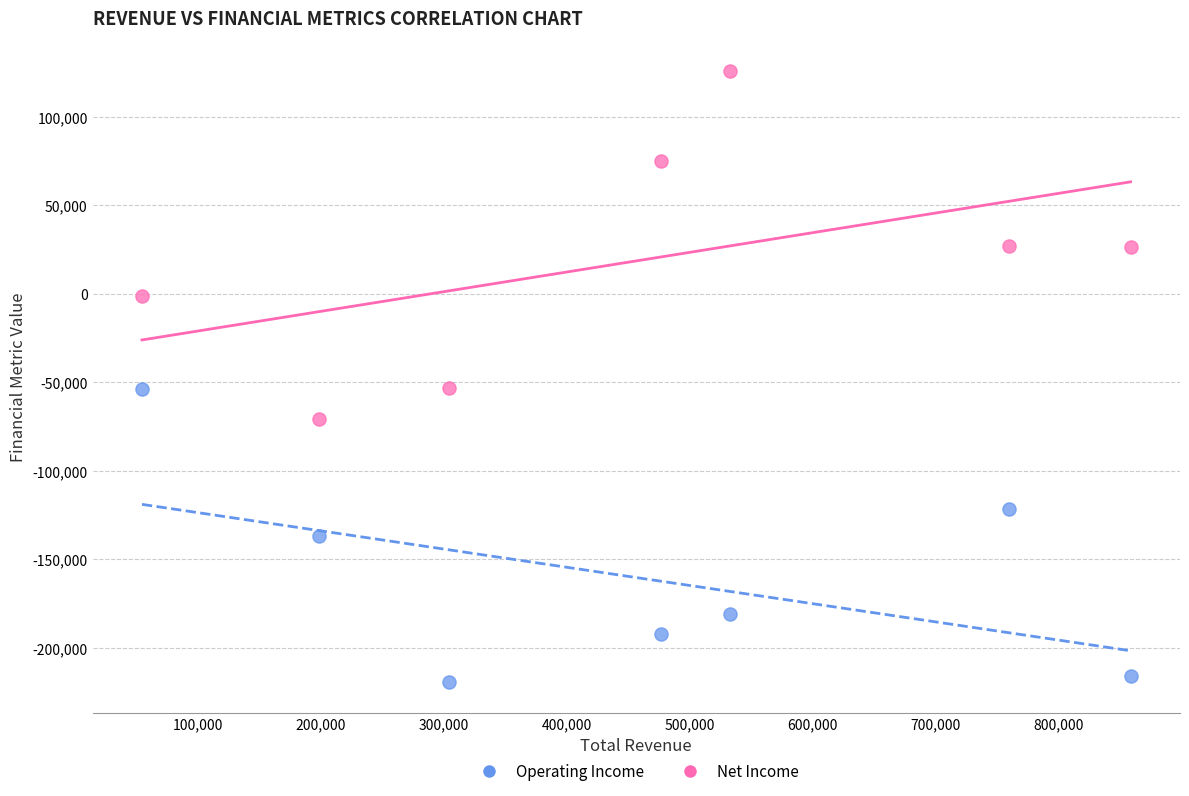

Across all data points, what is the range of X values (max minus min)?

803900